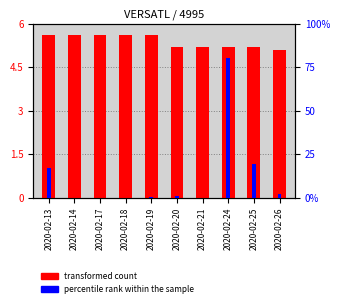

Between 2020-02-17 and 2020-02-25, which is larger?

2020-02-17